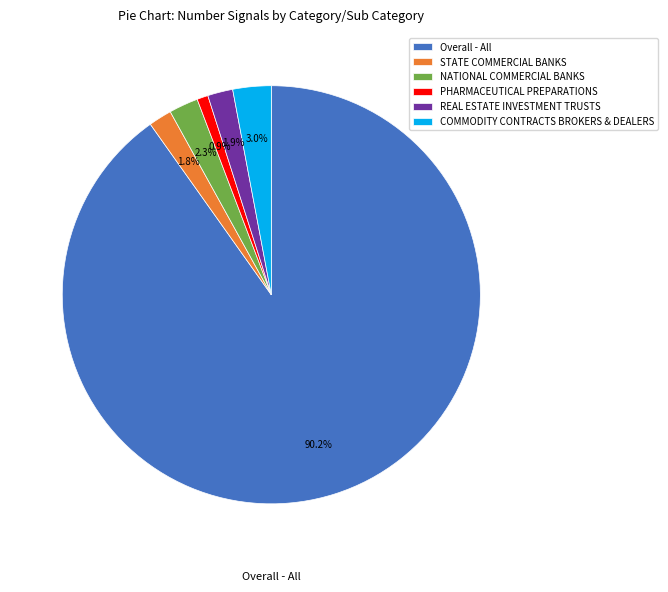

How many slices are in this pie chart?

6